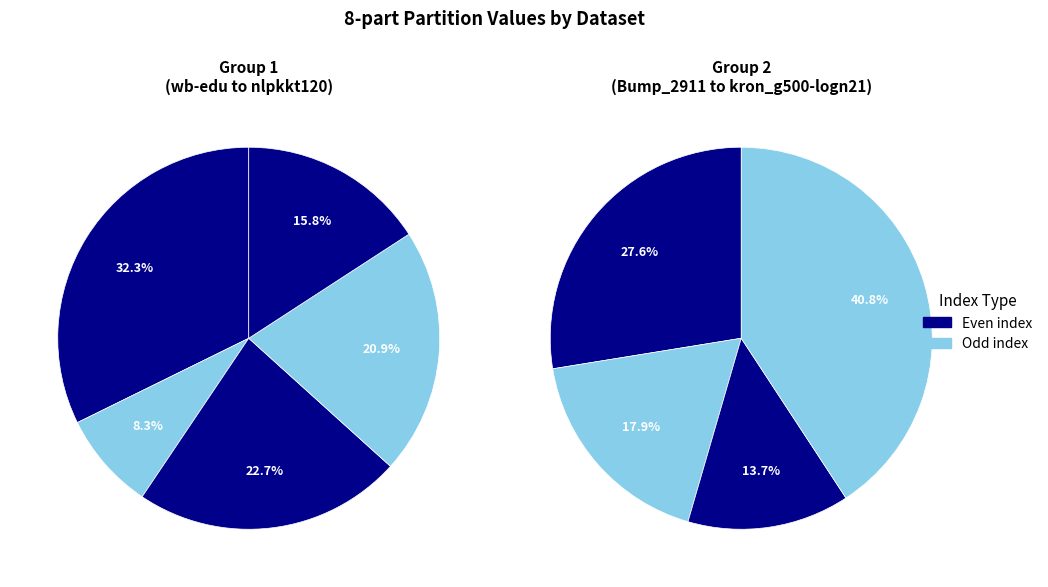

To the nearest percent, what is the difference between the hugebubbles-00000 and nlpkkt120 slice percentages?

3%